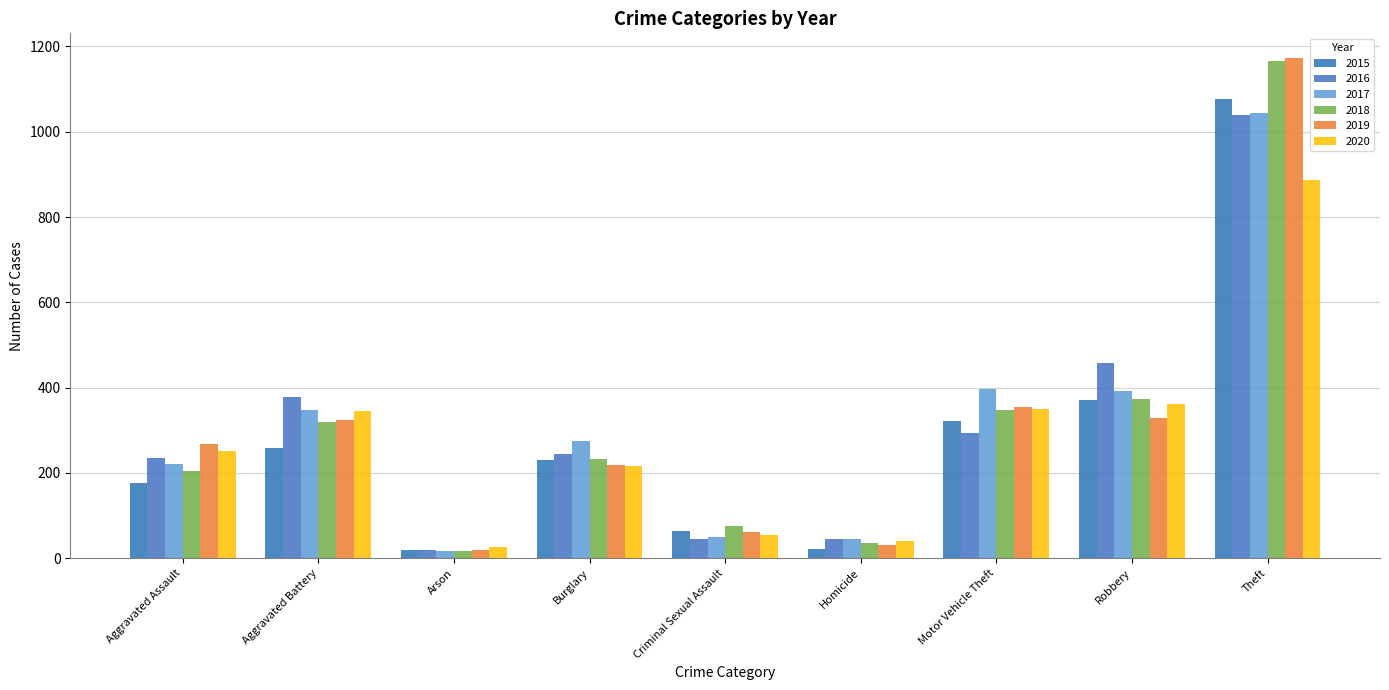

How many bars are there in total?

54